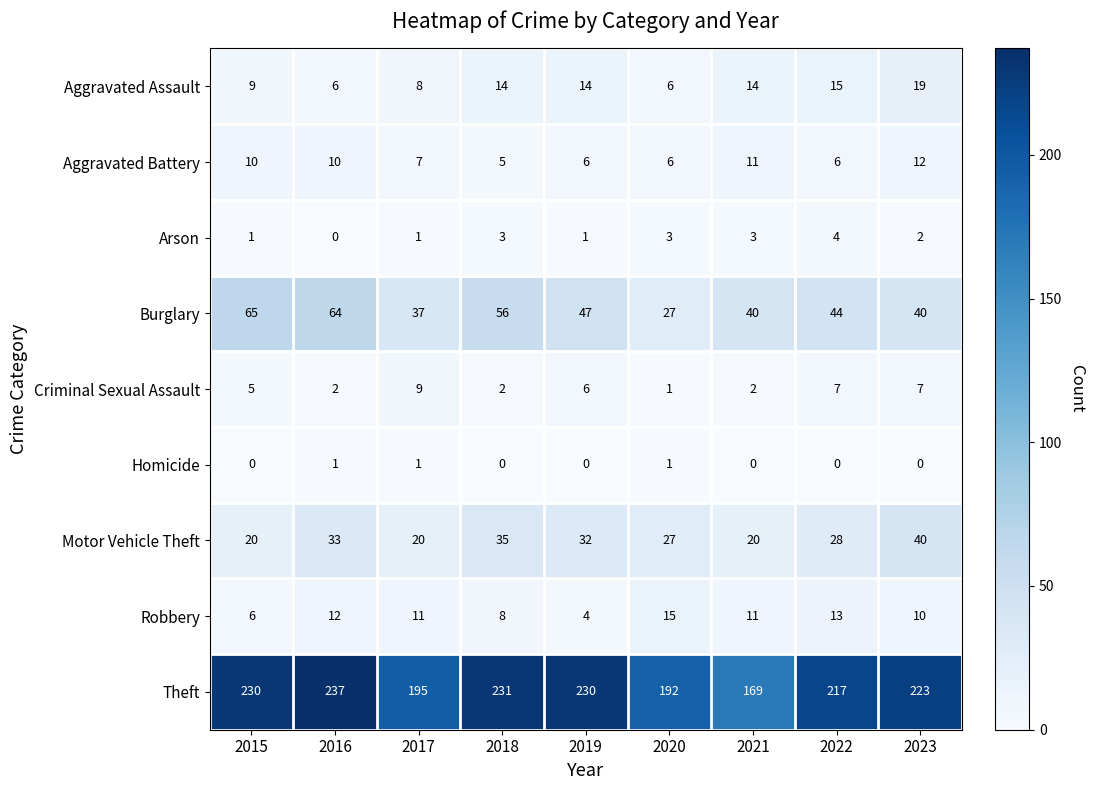

How many Aggravated Battery values are between 6 and 10?

6